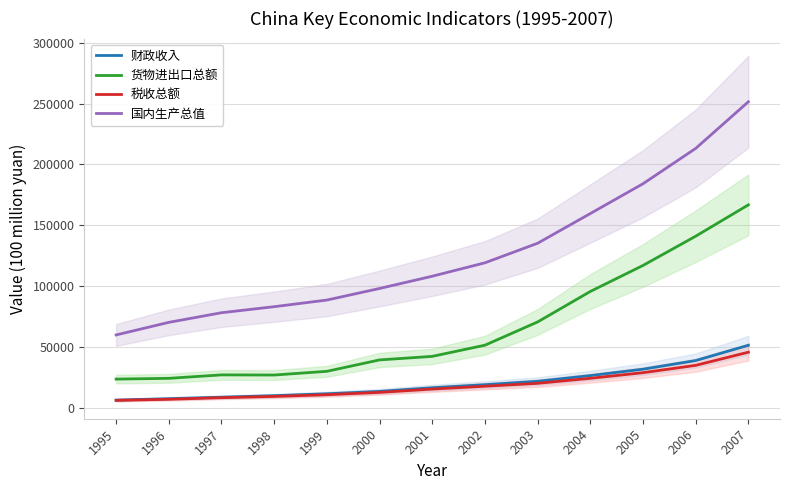

The value of 财政收入 at 2003 is 14066.1. True or false?

False